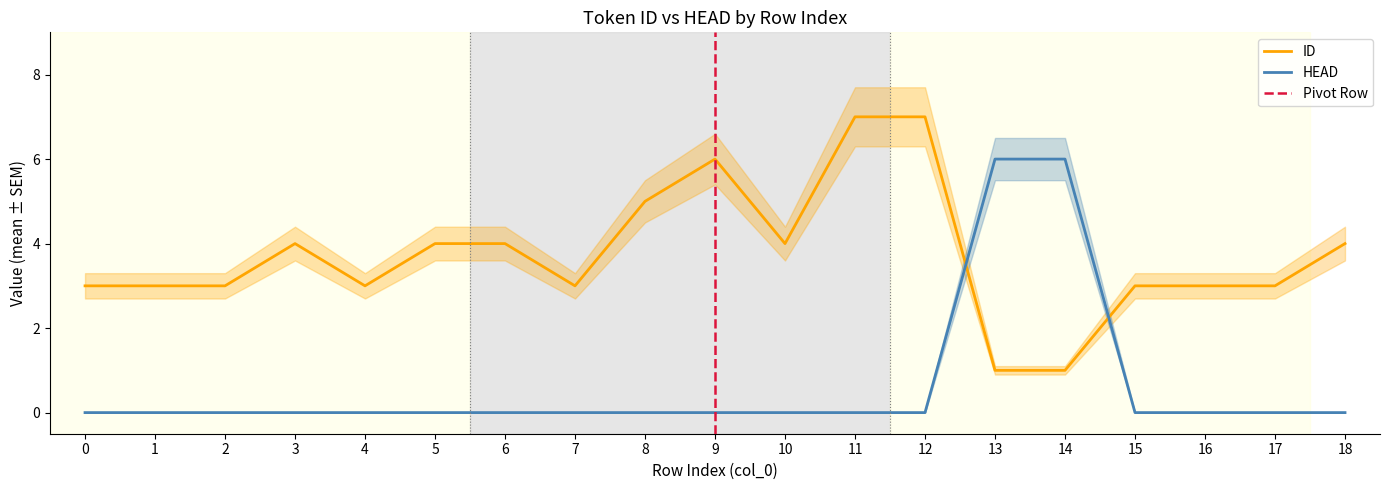

Which has a higher value, 16 or 0?

16